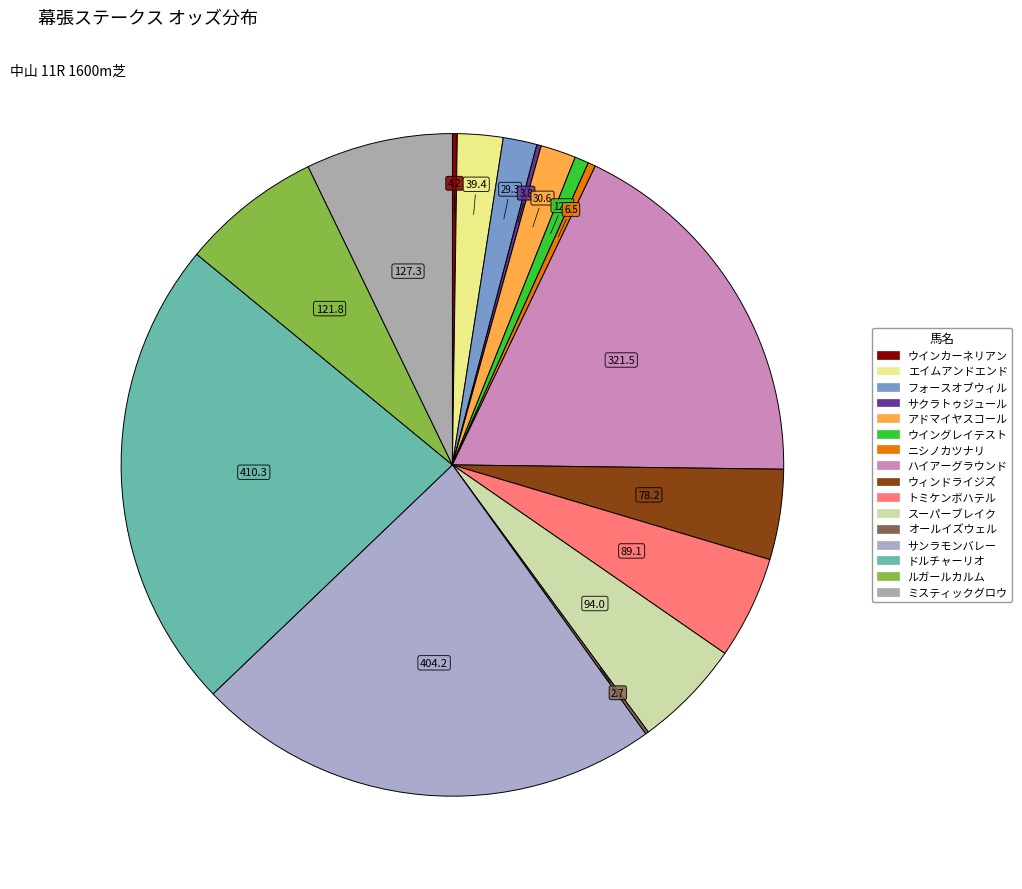

Count the number of slices in the pie.

16